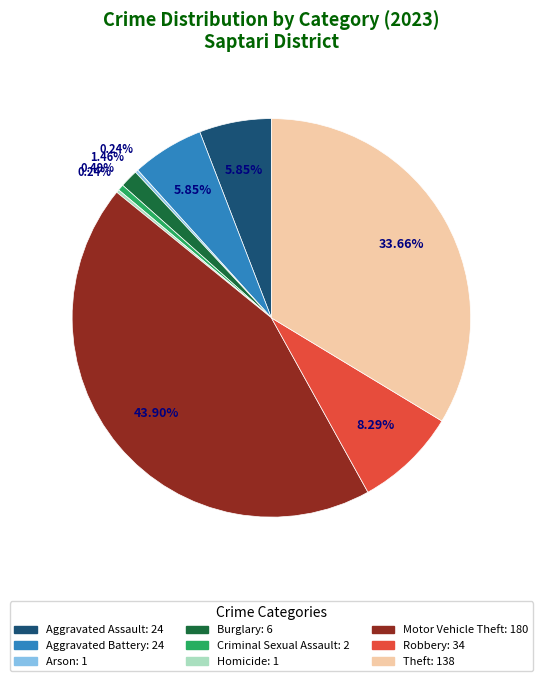

What is the largest slice in the pie chart?

Motor Vehicle Theft